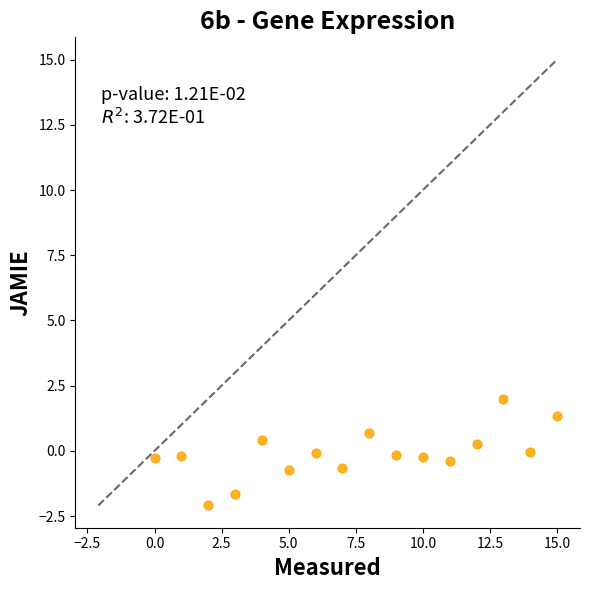

What is the range of Y values (max minus min)?

4.1